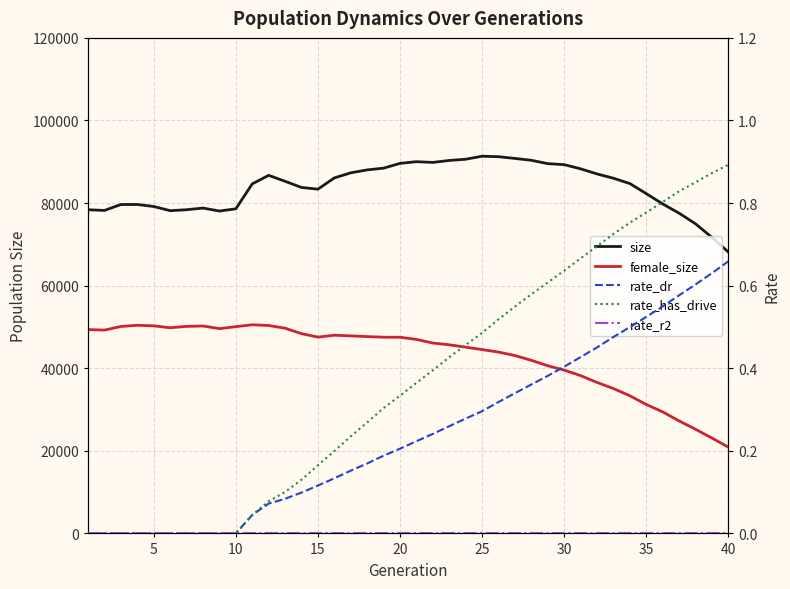

What are all the series names shown in the legend?

size, female_size, rate_dr, rate_has_drive, rate_r2